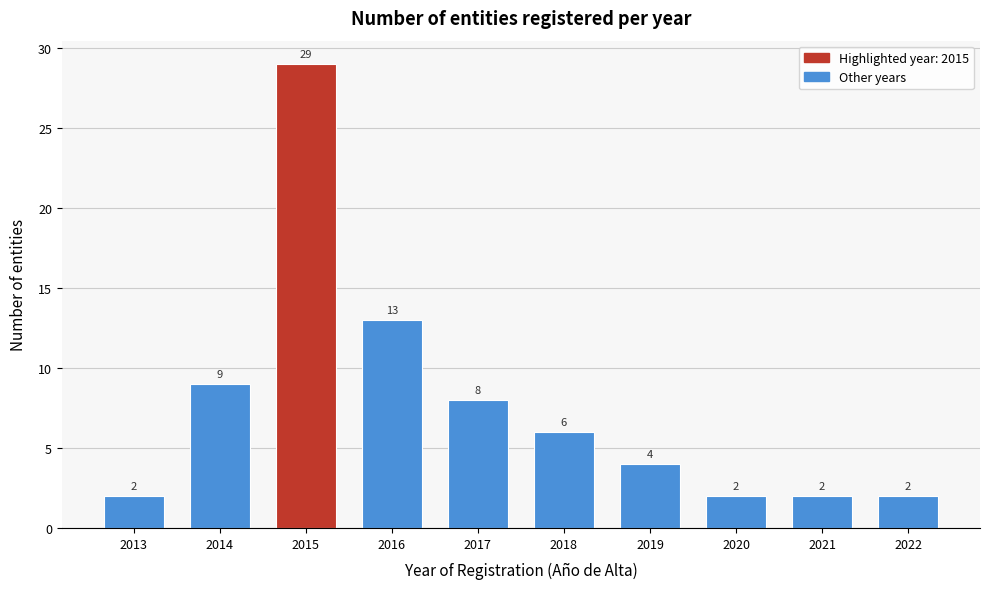

Reading left to right, transcribe all the data shown in this chart.

2	9	29	13	8	6	4	2	2	2